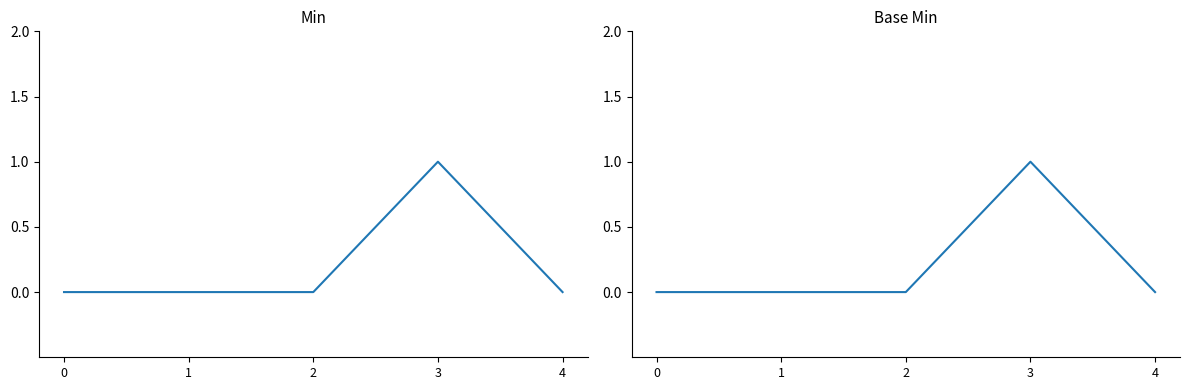

Which has a higher value, 3 or 1?

3